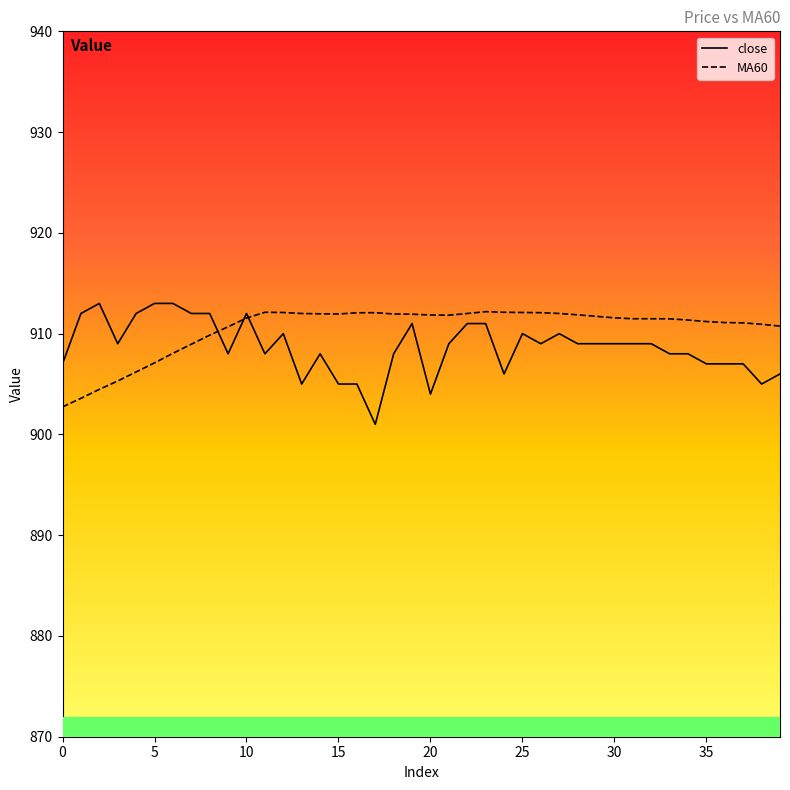

List the series in order of their overall mean, lowest first.

close, MA60